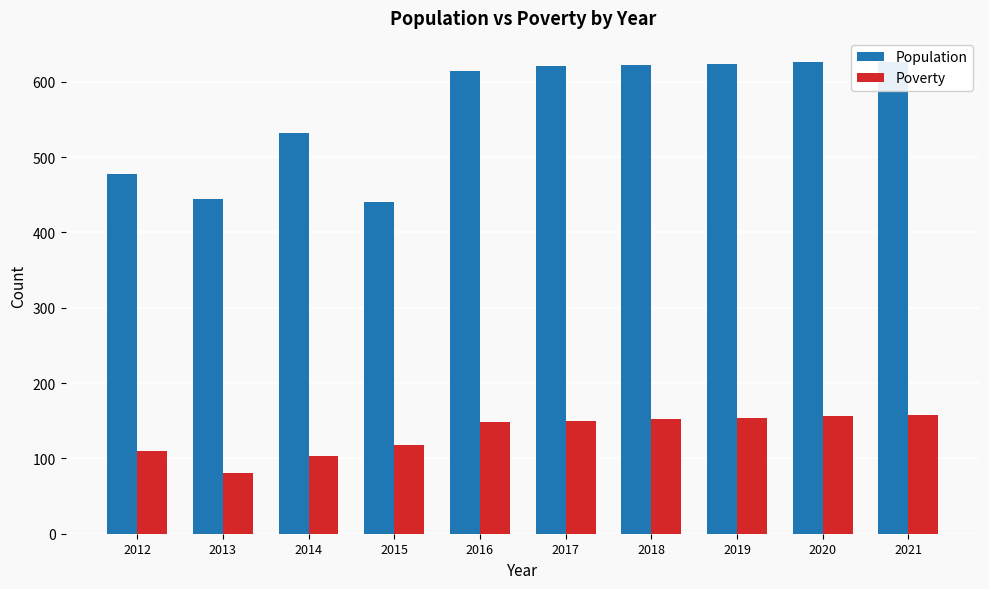

At which label does Poverty first exceed 150?

2018